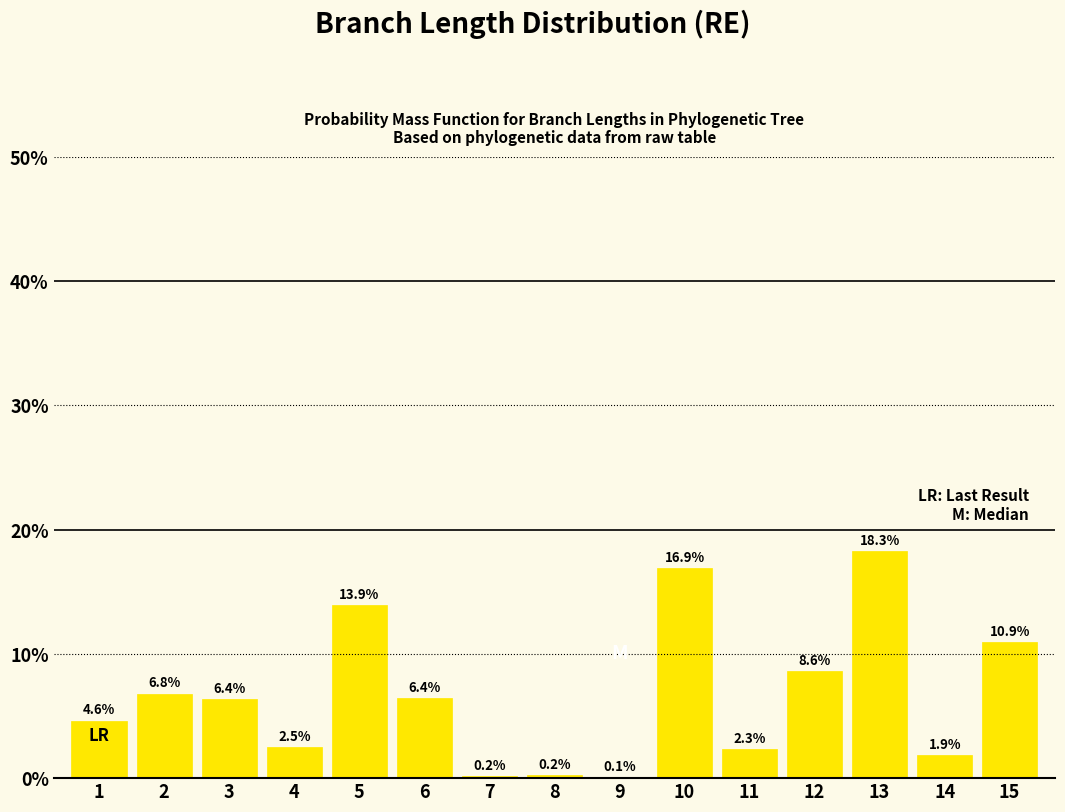

True or false: the data shows 1.9 at 14.

True